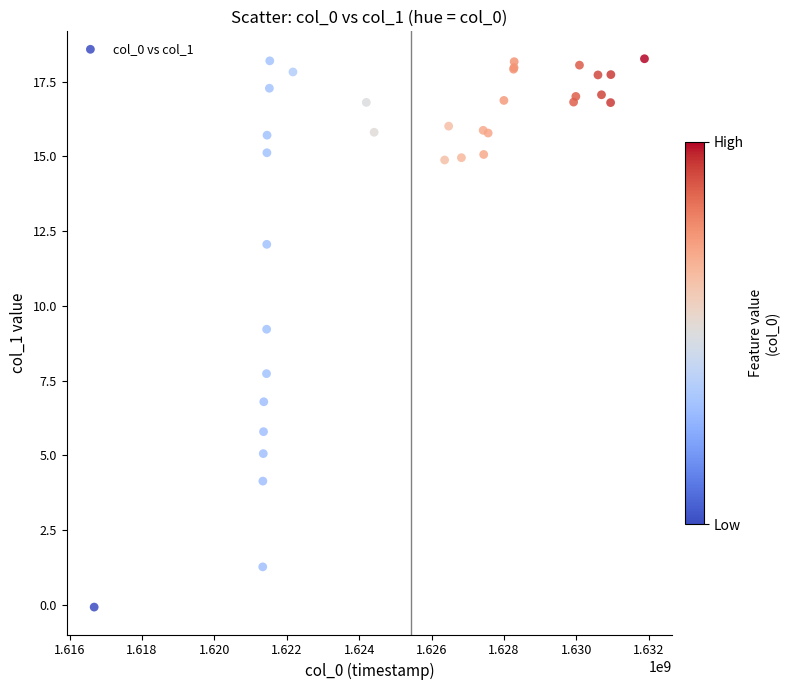

What Y value in the scatter plot is closest to 9?

9.2